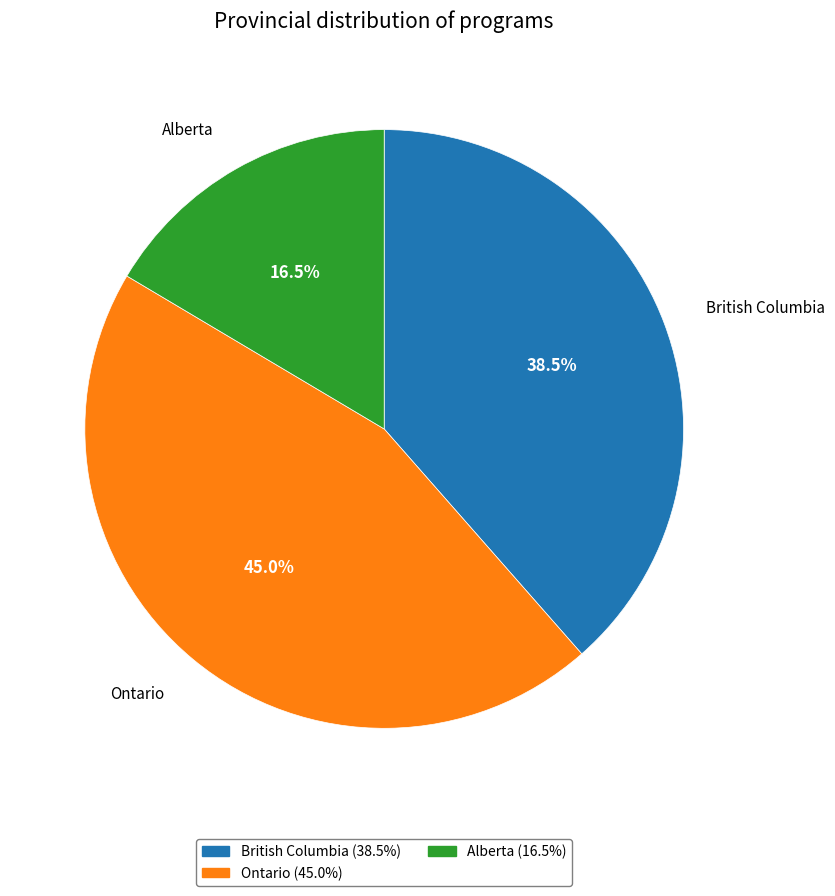

Between British Columbia and Alberta, which is larger?

British Columbia